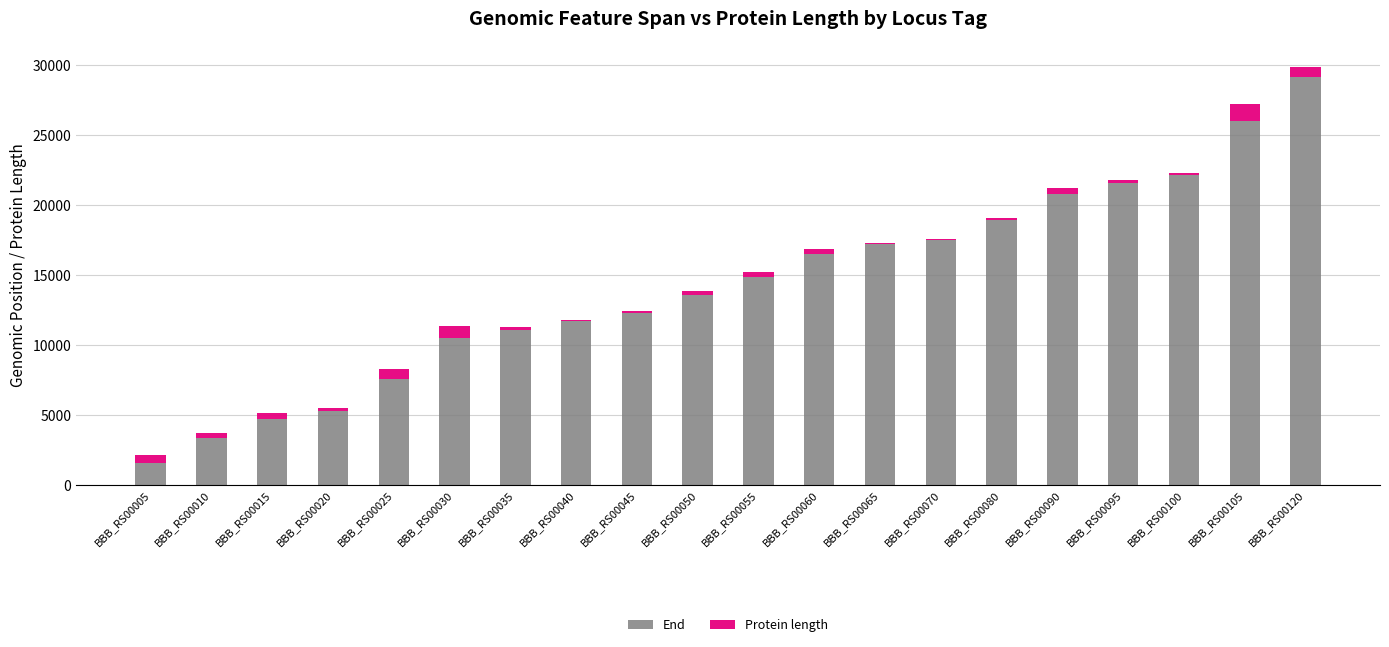

At which category is the sum across all series the highest?

BBB_RS00120